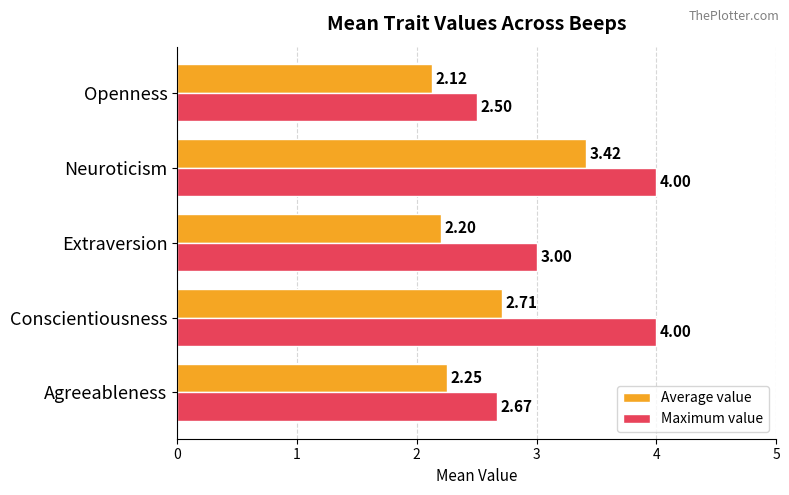

Rank the series by their average value, from lowest to highest.

Average value, Maximum value